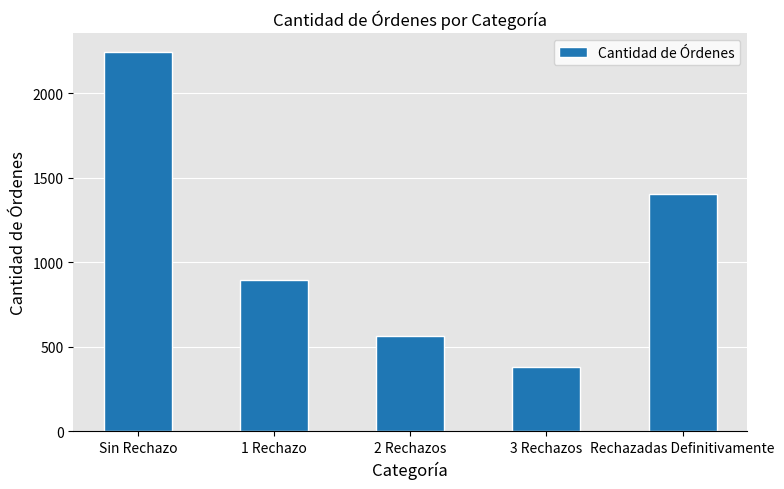

Does the chart contain stacked bars?

No